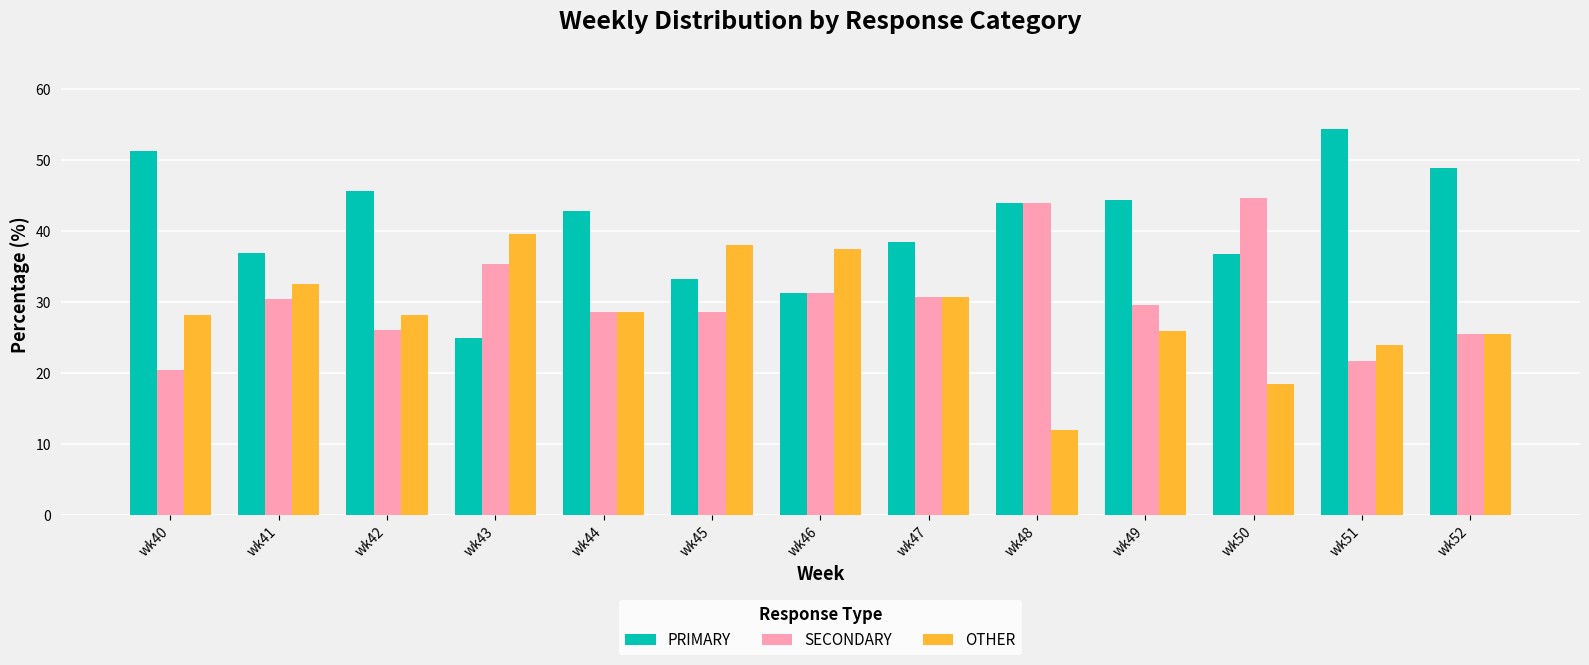

Rank the series by their average value, from lowest to highest.

OTHER, SECONDARY, PRIMARY